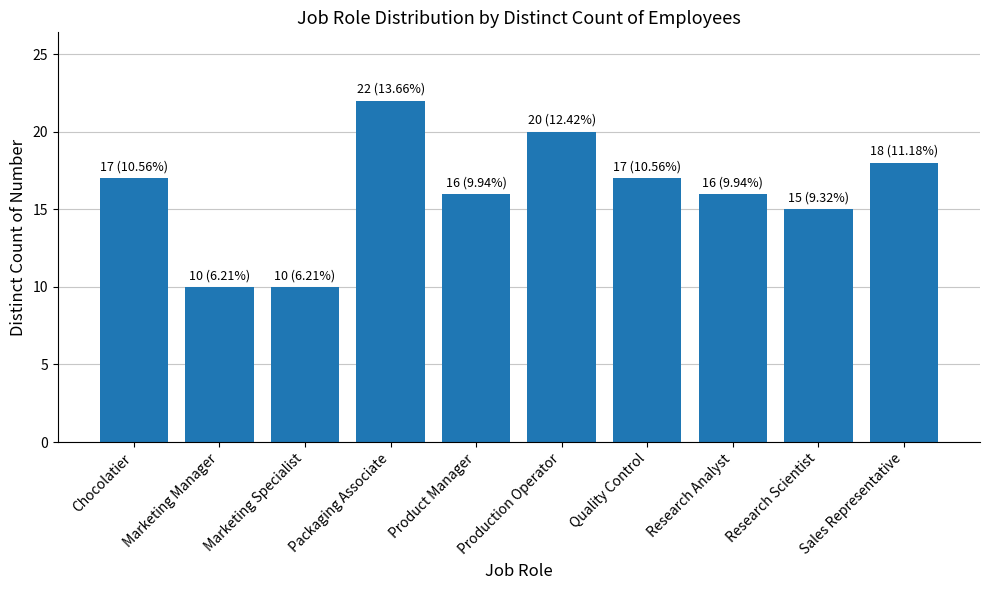

What is the change in value from Quality Control to Research Analyst?

-1